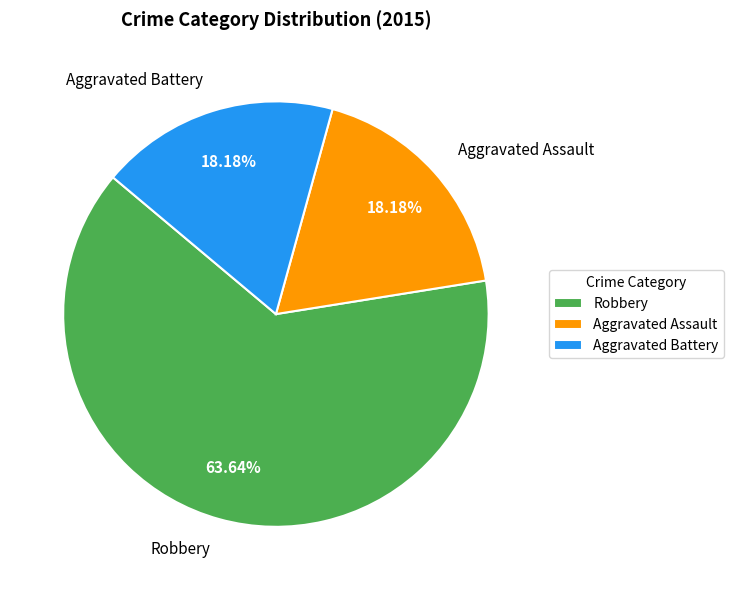

What percentage is the Aggravated Battery slice, to the nearest percent?

18%